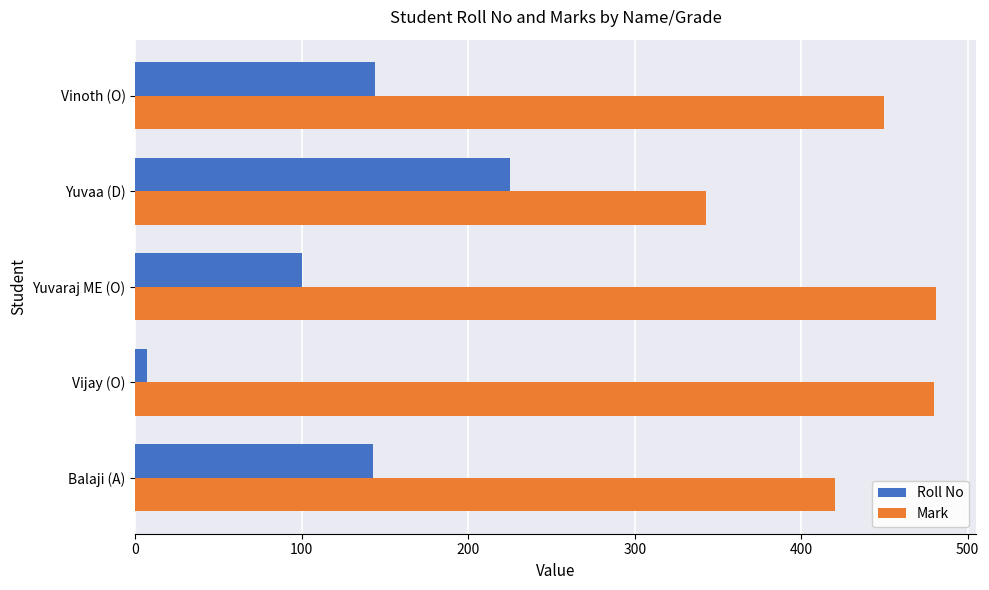

What is the difference between the Roll No values at Balaji (A) and Yuvaraj ME (O)?

43